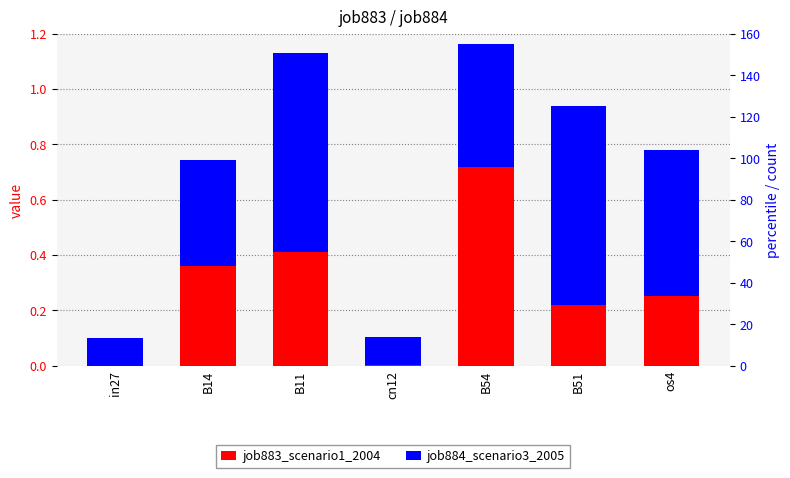

What position from the right is os4?

1